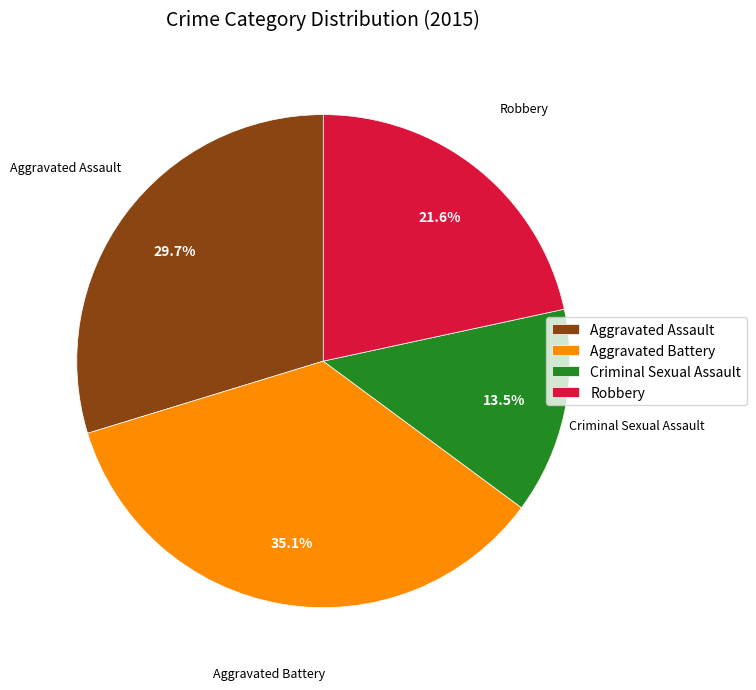

What percentage is the Aggravated Battery slice, to the nearest percent?

35%